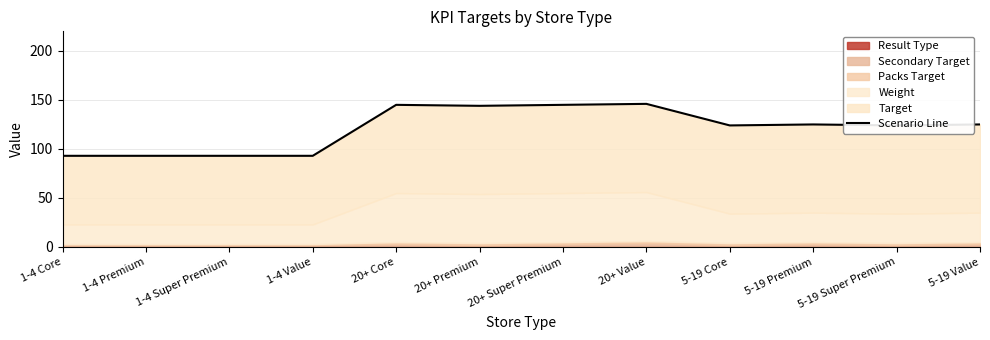

How many data points does each series have?

12